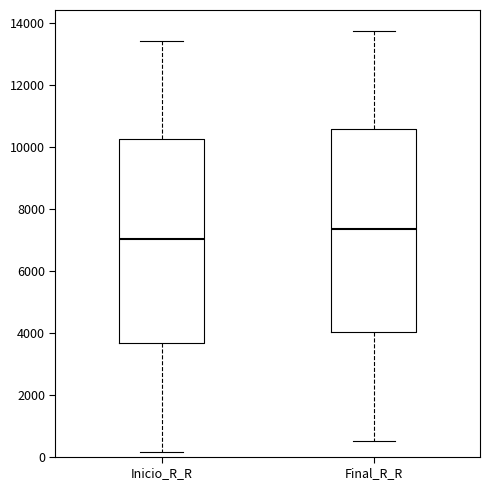

Reading left to right, read every box against the y-axis: the position of its median line, the range the box covers, and the ends of its whiskers. The values are not printed on the chart, so give them approximately, as read against the axis.

Inicio_R_R: median 7000, box 3600 to 10200, whiskers 200 to 13400
Final_R_R: median 7400, box 4000 to 10600, whiskers 600 to 13800